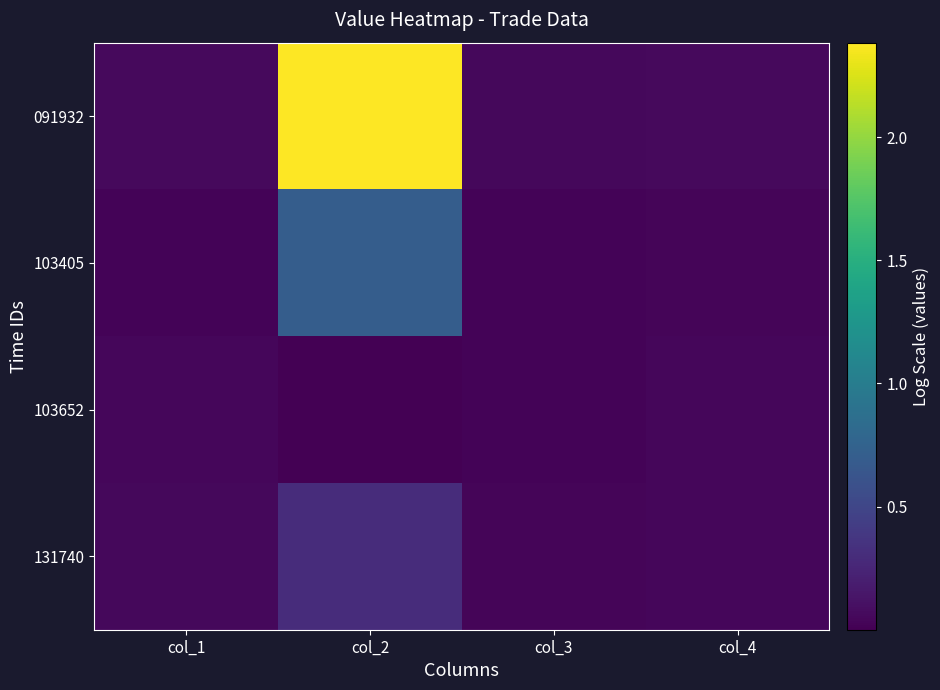

Which series has the widest spread of values?

091932